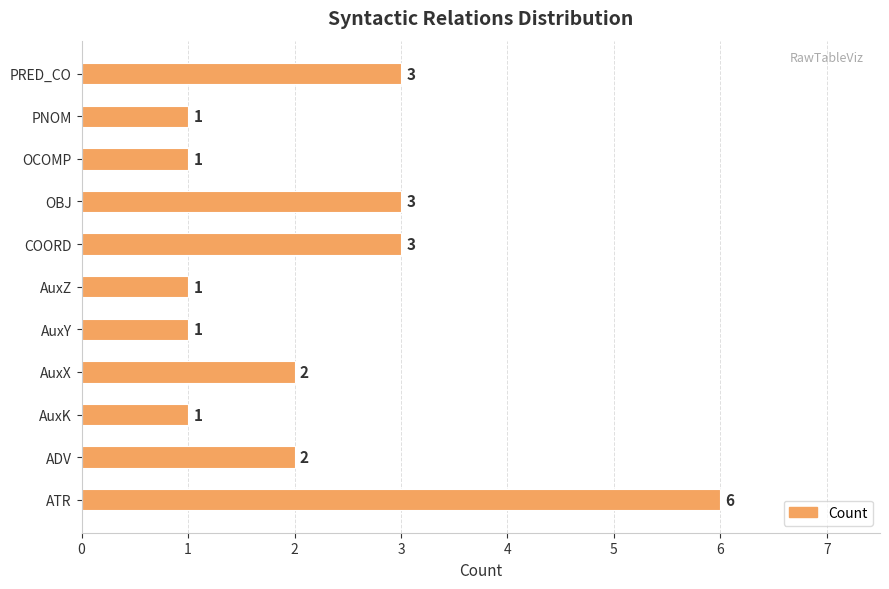

What is the maximum value shown in the chart?

6